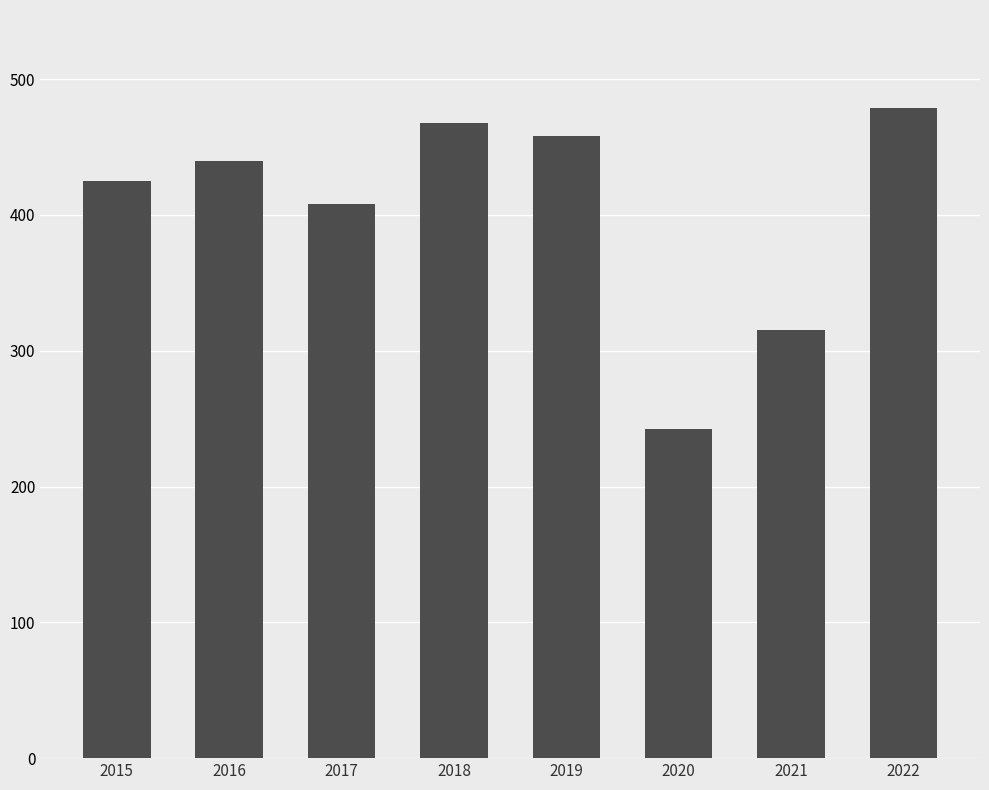

What is the change in value from 2019 to 2021?

-143